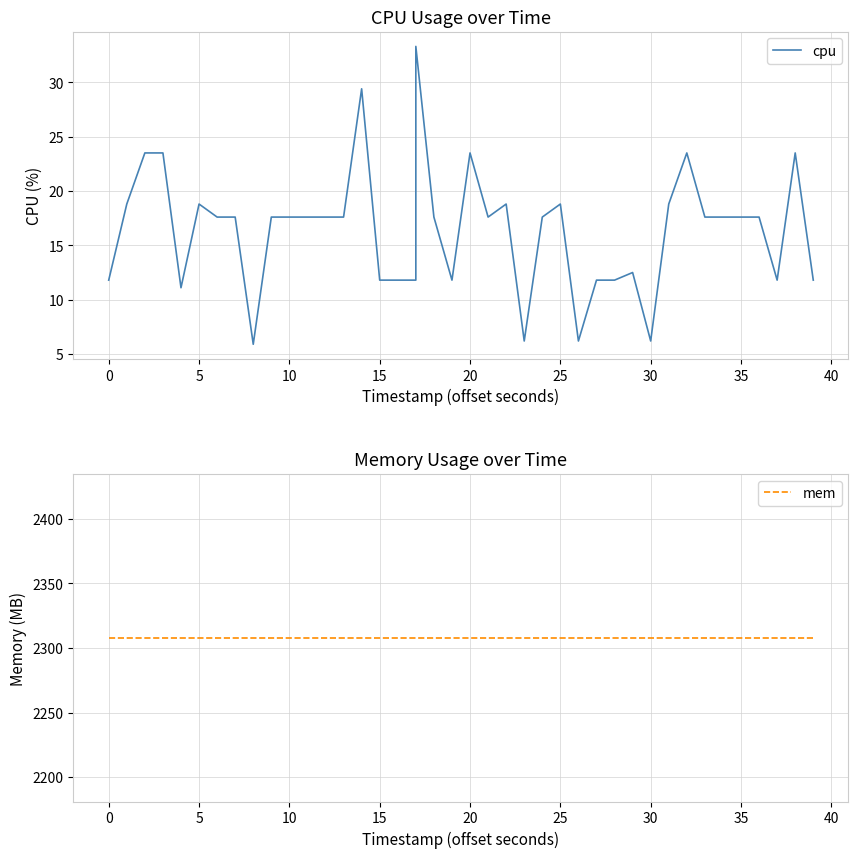

Is this an area chart (filled region under the line)?

No